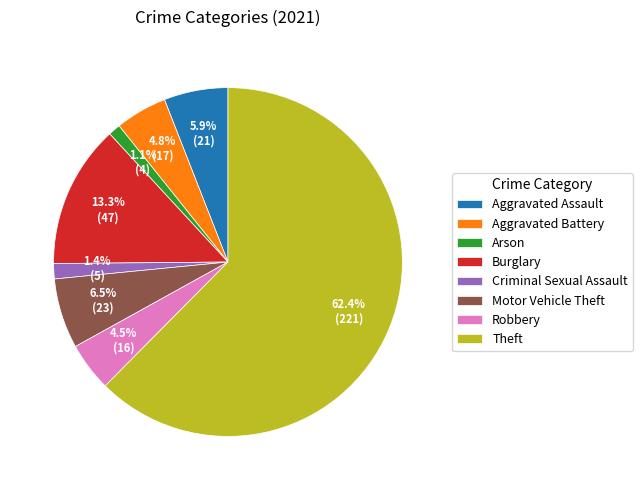

Does Theft account for over 50% of the chart?

Yes